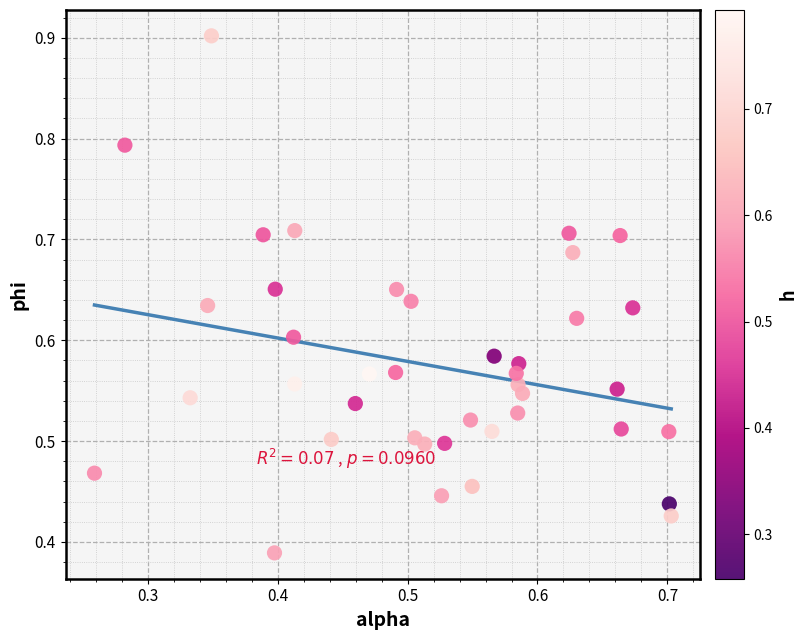

How many points are shown in the scatter plot?

40